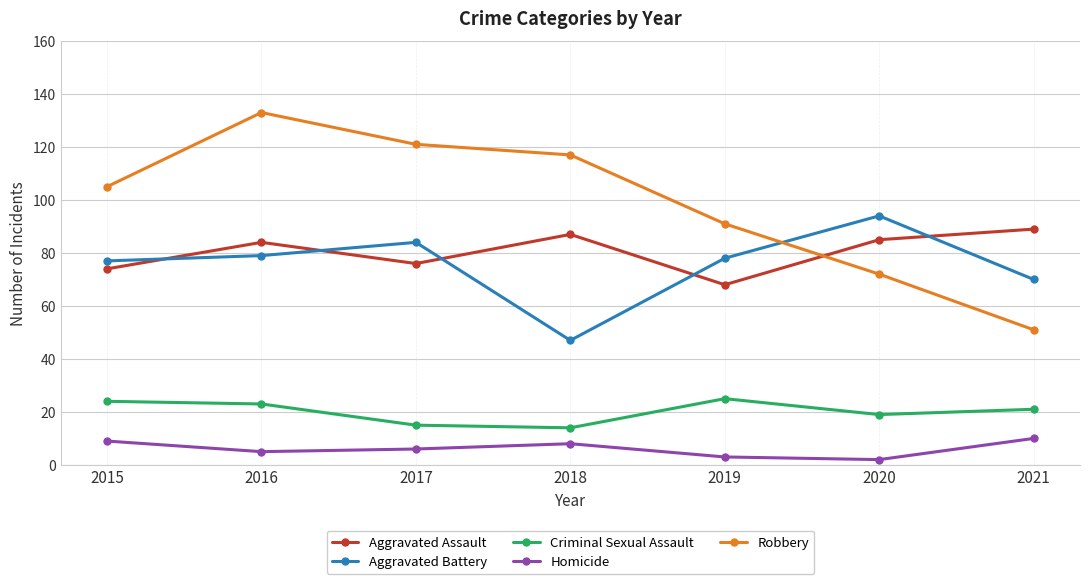

The value of Aggravated Battery at 2015 is 127. True or false?

False